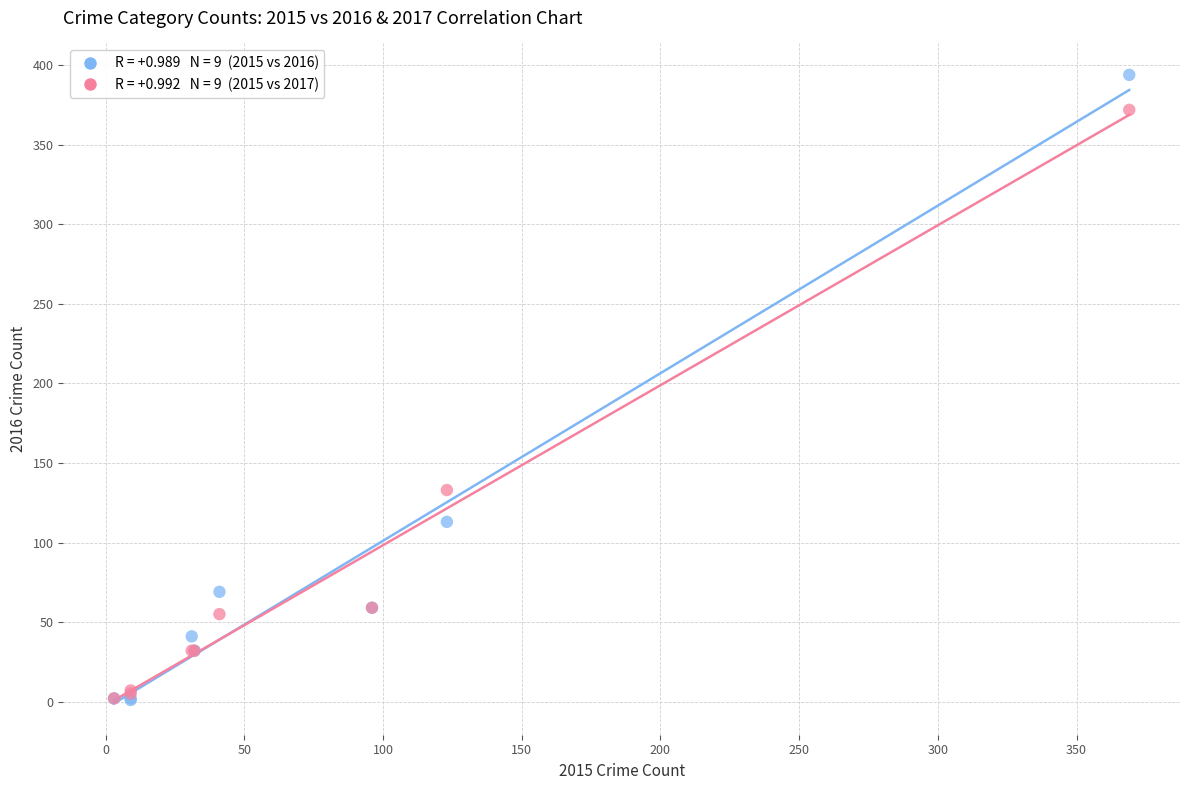

Across all series, what Y value is closest to 197?

133